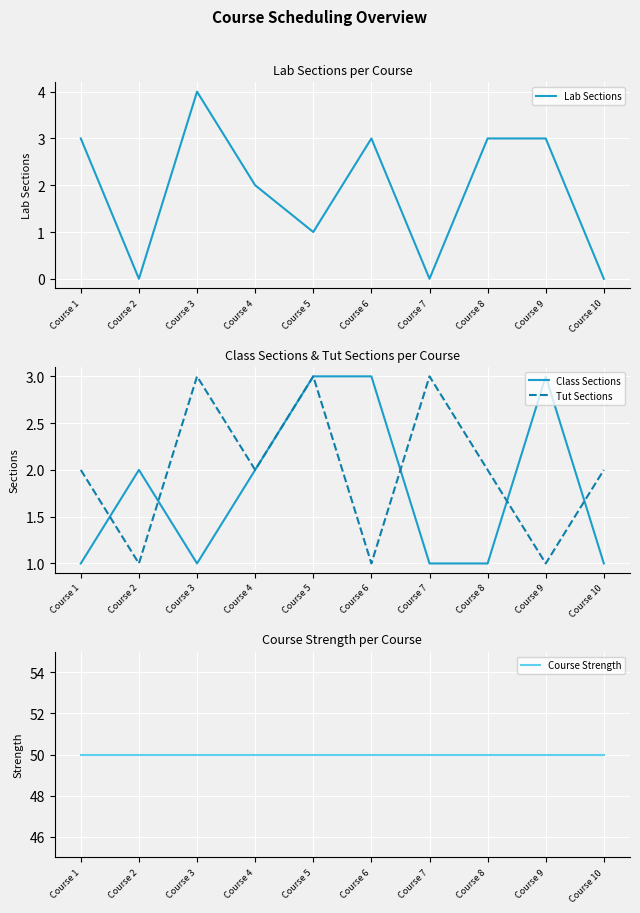

What is the total value across all series at Course 3?

58